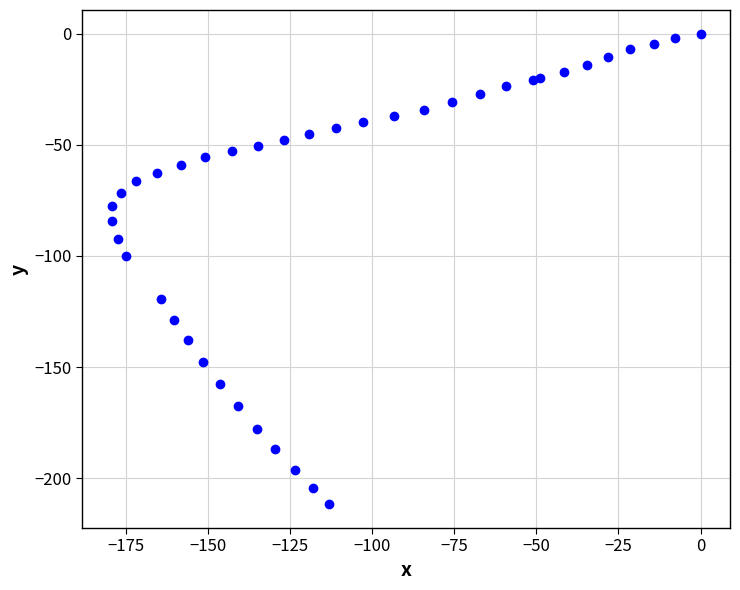

What Y value in the scatter plot is closest to -105?

-100.2